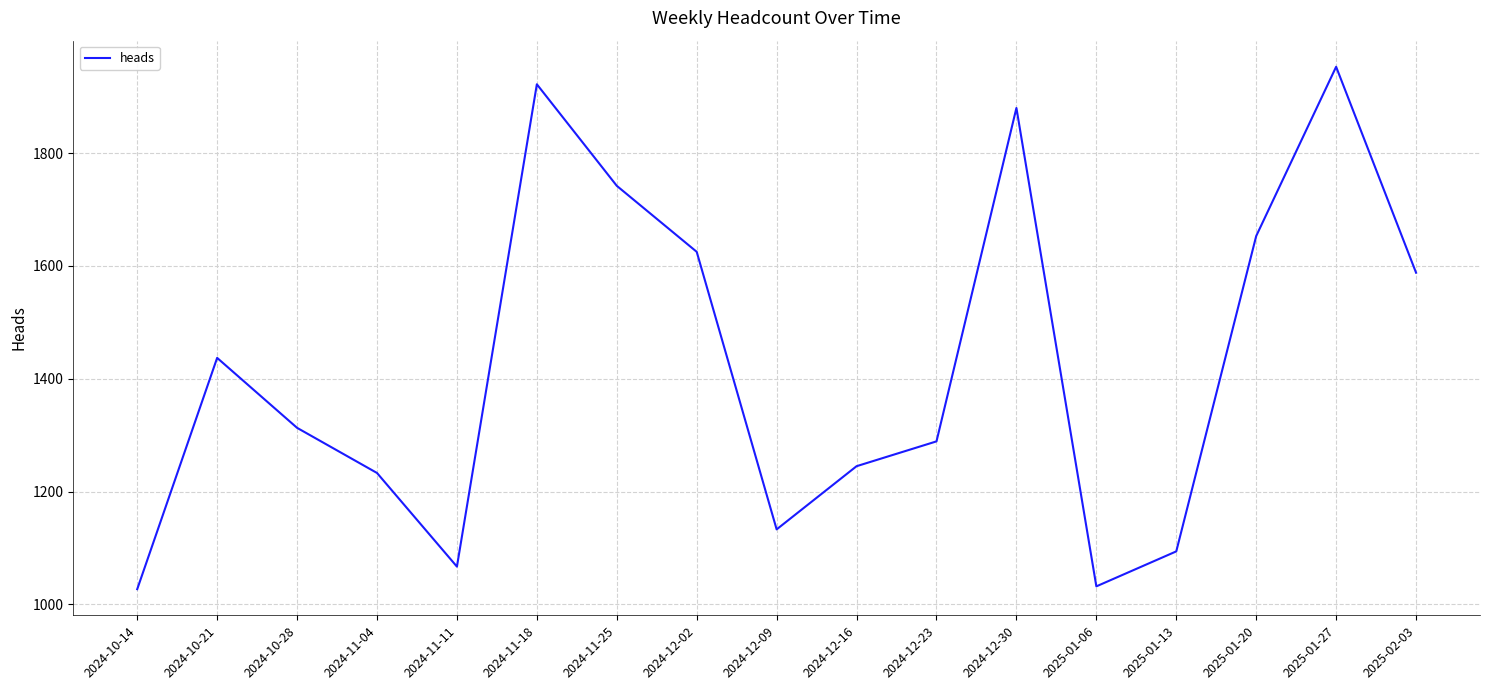

True or false: the data shows 2999 at 2024-11-18.

False